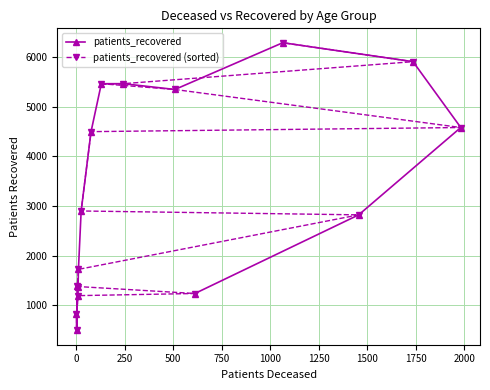

After their last crossing, which series has the higher values: patients_recovered (sorted) or patients_recovered?

patients_recovered (sorted)